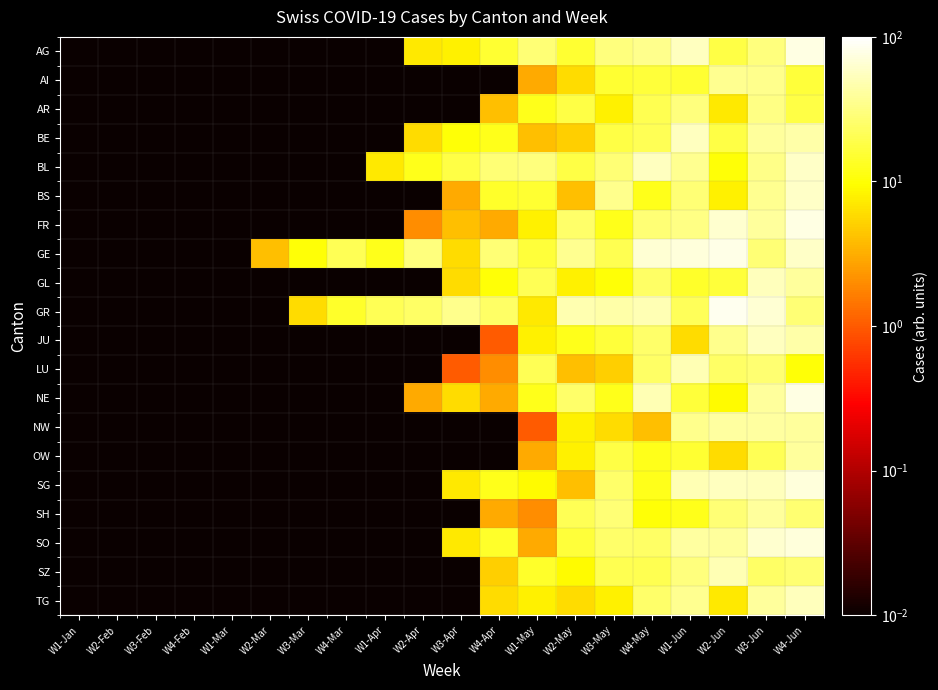

Reading left to right, list all the values displayed in this chart.

AG: W1-Jan=0.0	W2-Feb=0.0	W3-Feb=0.0	W4-Feb=0.0	W1-Mar=0.0	W2-Mar=0.0	W3-Mar=0.0	W4-Mar=0.0	W1-Apr=0.0	W2-Apr=7.0	W3-Apr=8.0	W4-Apr=15.0	W1-May=28.0	W2-May=15.0	W3-May=30.0	W4-May=35.0	W1-Jun=56.0	W2-Jun=18.0	W3-Jun=30.0	W4-Jun=77.0
AI: W1-Jan=0.0	W2-Feb=0.0	W3-Feb=0.0	W4-Feb=0.0	W1-Mar=0.0	W2-Mar=0.0	W3-Mar=0.0	W4-Mar=0.0	W1-Apr=0.0	W2-Apr=0.0	W3-Apr=0.0	W4-Apr=0.0	W1-May=3.0	W2-May=6.0	W3-May=15.0	W4-May=16.0	W1-Jun=15.0	W2-Jun=36.0	W3-Jun=35.0	W4-Jun=16.0
AR: W1-Jan=0.0	W2-Feb=0.0	W3-Feb=0.0	W4-Feb=0.0	W1-Mar=0.0	W2-Mar=0.0	W3-Mar=0.0	W4-Mar=0.0	W1-Apr=0.0	W2-Apr=0.0	W3-Apr=0.0	W4-Apr=4.0	W1-May=12.0	W2-May=18.0	W3-May=8.0	W4-May=20.0	W1-Jun=30.0	W2-Jun=7.0	W3-Jun=32.0	W4-Jun=18.0
BE: W1-Jan=0.0	W2-Feb=0.0	W3-Feb=0.0	W4-Feb=0.0	W1-Mar=0.0	W2-Mar=0.0	W3-Mar=0.0	W4-Mar=0.0	W1-Apr=0.0	W2-Apr=6.0	W3-Apr=10.0	W4-Apr=12.0	W1-May=4.0	W2-May=5.0	W3-May=18.0	W4-May=21.0	W1-Jun=56.0	W2-Jun=18.0	W3-Jun=40.0	W4-Jun=44.0
BL: W1-Jan=0.0	W2-Feb=0.0	W3-Feb=0.0	W4-Feb=0.0	W1-Mar=0.0	W2-Mar=0.0	W3-Mar=0.0	W4-Mar=0.0	W1-Apr=7.0	W2-Apr=12.0	W3-Apr=18.0	W4-Apr=28.0	W1-May=30.0	W2-May=18.0	W3-May=28.0	W4-May=56.0	W1-Jun=36.0	W2-Jun=10.0	W3-Jun=33.0	W4-Jun=60.0
BS: W1-Jan=0.0	W2-Feb=0.0	W3-Feb=0.0	W4-Feb=0.0	W1-Mar=0.0	W2-Mar=0.0	W3-Mar=0.0	W4-Mar=0.0	W1-Apr=0.0	W2-Apr=0.0	W3-Apr=3.0	W4-Apr=14.0	W1-May=15.0	W2-May=4.0	W3-May=35.0	W4-May=12.0	W1-Jun=28.0	W2-Jun=8.0	W3-Jun=36.0	W4-Jun=60.0
FR: W1-Jan=0.0	W2-Feb=0.0	W3-Feb=0.0	W4-Feb=0.0	W1-Mar=0.0	W2-Mar=0.0	W3-Mar=0.0	W4-Mar=0.0	W1-Apr=0.0	W2-Apr=2.0	W3-Apr=4.0	W4-Apr=3.0	W1-May=8.0	W2-May=25.0	W3-May=12.0	W4-May=28.0	W1-Jun=32.0	W2-Jun=63.0	W3-Jun=40.0	W4-Jun=77.0
GE: W1-Jan=0.0	W2-Feb=0.0	W3-Feb=0.0	W4-Feb=0.0	W1-Mar=0.0	W2-Mar=4.0	W3-Mar=10.0	W4-Mar=21.0	W1-Apr=12.0	W2-Apr=30.0	W3-Apr=6.0	W4-Apr=28.0	W1-May=16.0	W2-May=36.0	W3-May=20.0	W4-May=66.0	W1-Jun=72.0	W2-Jun=78.0	W3-Jun=28.0	W4-Jun=60.0
GL: W1-Jan=0.0	W2-Feb=0.0	W3-Feb=0.0	W4-Feb=0.0	W1-Mar=0.0	W2-Mar=0.0	W3-Mar=0.0	W4-Mar=0.0	W1-Apr=0.0	W2-Apr=0.0	W3-Apr=6.0	W4-Apr=10.0	W1-May=21.0	W2-May=8.0	W3-May=10.0	W4-May=24.0	W1-Jun=14.0	W2-Jun=16.0	W3-Jun=54.0	W4-Jun=40.0
GR: W1-Jan=0.0	W2-Feb=0.0	W3-Feb=0.0	W4-Feb=0.0	W1-Mar=0.0	W2-Mar=0.0	W3-Mar=6.0	W4-Mar=14.0	W1-Apr=21.0	W2-Apr=24.0	W3-Apr=35.0	W4-Apr=24.0	W1-May=7.0	W2-May=48.0	W3-May=45.0	W4-May=50.0	W1-Jun=22.0	W2-Jun=84.0	W3-Jun=65.0	W4-Jun=28.0
JU: W1-Jan=0.0	W2-Feb=0.0	W3-Feb=0.0	W4-Feb=0.0	W1-Mar=0.0	W2-Mar=0.0	W3-Mar=0.0	W4-Mar=0.0	W1-Apr=0.0	W2-Apr=0.0	W3-Apr=0.0	W4-Apr=1.0	W1-May=8.0	W2-May=12.0	W3-May=16.0	W4-May=25.0	W1-Jun=6.0	W2-Jun=35.0	W3-Jun=56.0	W4-Jun=45.0
LU: W1-Jan=0.0	W2-Feb=0.0	W3-Feb=0.0	W4-Feb=0.0	W1-Mar=0.0	W2-Mar=0.0	W3-Mar=0.0	W4-Mar=0.0	W1-Apr=0.0	W2-Apr=0.0	W3-Apr=1.0	W4-Apr=2.0	W1-May=21.0	W2-May=4.0	W3-May=5.0	W4-May=24.0	W1-Jun=49.0	W2-Jun=24.0	W3-Jun=27.0	W4-Jun=10.0
NE: W1-Jan=0.0	W2-Feb=0.0	W3-Feb=0.0	W4-Feb=0.0	W1-Mar=0.0	W2-Mar=0.0	W3-Mar=0.0	W4-Mar=0.0	W1-Apr=0.0	W2-Apr=3.0	W3-Apr=6.0	W4-Apr=3.0	W1-May=12.0	W2-May=25.0	W3-May=12.0	W4-May=49.0	W1-Jun=16.0	W2-Jun=9.0	W3-Jun=40.0	W4-Jun=77.0
NW: W1-Jan=0.0	W2-Feb=0.0	W3-Feb=0.0	W4-Feb=0.0	W1-Mar=0.0	W2-Mar=0.0	W3-Mar=0.0	W4-Mar=0.0	W1-Apr=0.0	W2-Apr=0.0	W3-Apr=0.0	W4-Apr=0.0	W1-May=1.0	W2-May=8.0	W3-May=6.0	W4-May=4.0	W1-Jun=35.0	W2-Jun=42.0	W3-Jun=42.0	W4-Jun=40.0
OW: W1-Jan=0.0	W2-Feb=0.0	W3-Feb=0.0	W4-Feb=0.0	W1-Mar=0.0	W2-Mar=0.0	W3-Mar=0.0	W4-Mar=0.0	W1-Apr=0.0	W2-Apr=0.0	W3-Apr=0.0	W4-Apr=0.0	W1-May=3.0	W2-May=8.0	W3-May=18.0	W4-May=12.0	W1-Jun=15.0	W2-Jun=6.0	W3-Jun=21.0	W4-Jun=40.0
SG: W1-Jan=0.0	W2-Feb=0.0	W3-Feb=0.0	W4-Feb=0.0	W1-Mar=0.0	W2-Mar=0.0	W3-Mar=0.0	W4-Mar=0.0	W1-Apr=0.0	W2-Apr=0.0	W3-Apr=7.0	W4-Apr=12.0	W1-May=9.0	W2-May=4.0	W3-May=25.0	W4-May=12.0	W1-Jun=49.0	W2-Jun=56.0	W3-Jun=54.0	W4-Jun=70.0
SH: W1-Jan=0.0	W2-Feb=0.0	W3-Feb=0.0	W4-Feb=0.0	W1-Mar=0.0	W2-Mar=0.0	W3-Mar=0.0	W4-Mar=0.0	W1-Apr=0.0	W2-Apr=0.0	W3-Apr=0.0	W4-Apr=3.0	W1-May=2.0	W2-May=21.0	W3-May=28.0	W4-May=10.0	W1-Jun=12.0	W2-Jun=28.0	W3-Jun=40.0	W4-Jun=27.0
SO: W1-Jan=0.0	W2-Feb=0.0	W3-Feb=0.0	W4-Feb=0.0	W1-Mar=0.0	W2-Mar=0.0	W3-Mar=0.0	W4-Mar=0.0	W1-Apr=0.0	W2-Apr=0.0	W3-Apr=7.0	W4-Apr=14.0	W1-May=3.0	W2-May=16.0	W3-May=25.0	W4-May=24.0	W1-Jun=42.0	W2-Jun=40.0	W3-Jun=63.0	W4-Jun=70.0
SZ: W1-Jan=0.0	W2-Feb=0.0	W3-Feb=0.0	W4-Feb=0.0	W1-Mar=0.0	W2-Mar=0.0	W3-Mar=0.0	W4-Mar=0.0	W1-Apr=0.0	W2-Apr=0.0	W3-Apr=0.0	W4-Apr=5.0	W1-May=14.0	W2-May=9.0	W3-May=20.0	W4-May=20.0	W1-Jun=30.0	W2-Jun=49.0	W3-Jun=24.0	W4-Jun=27.0
TG: W1-Jan=0.0	W2-Feb=0.0	W3-Feb=0.0	W4-Feb=0.0	W1-Mar=0.0	W2-Mar=0.0	W3-Mar=0.0	W4-Mar=0.0	W1-Apr=0.0	W2-Apr=0.0	W3-Apr=0.0	W4-Apr=6.0	W1-May=8.0	W2-May=6.0	W3-May=8.0	W4-May=25.0	W1-Jun=36.0	W2-Jun=7.0	W3-Jun=40.0	W4-Jun=54.0